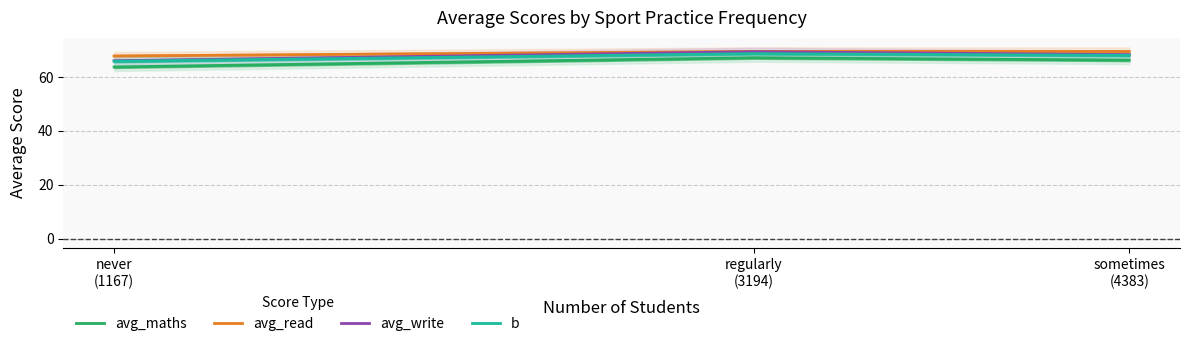

How many values in the avg_write series exceed 68?

2